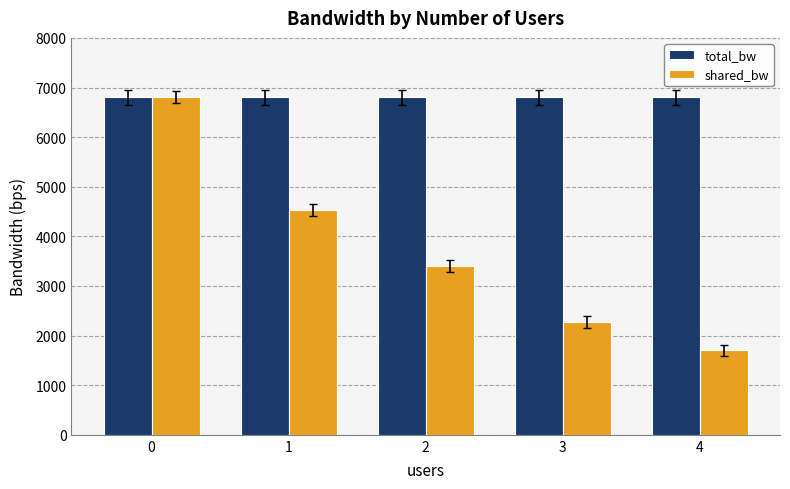

What is the sum of all shared_bw values?

18700.0